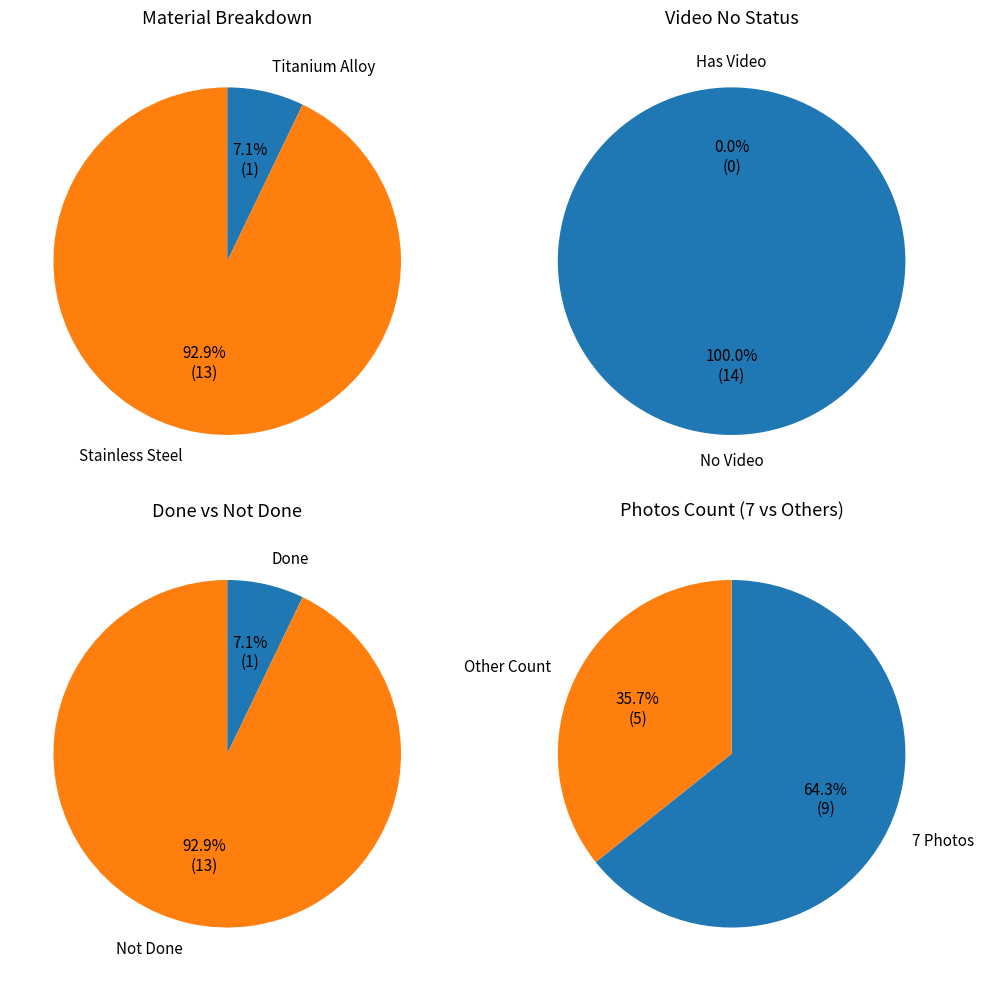

What percentage is the Titanium Alloy slice, to the nearest percent?

7%